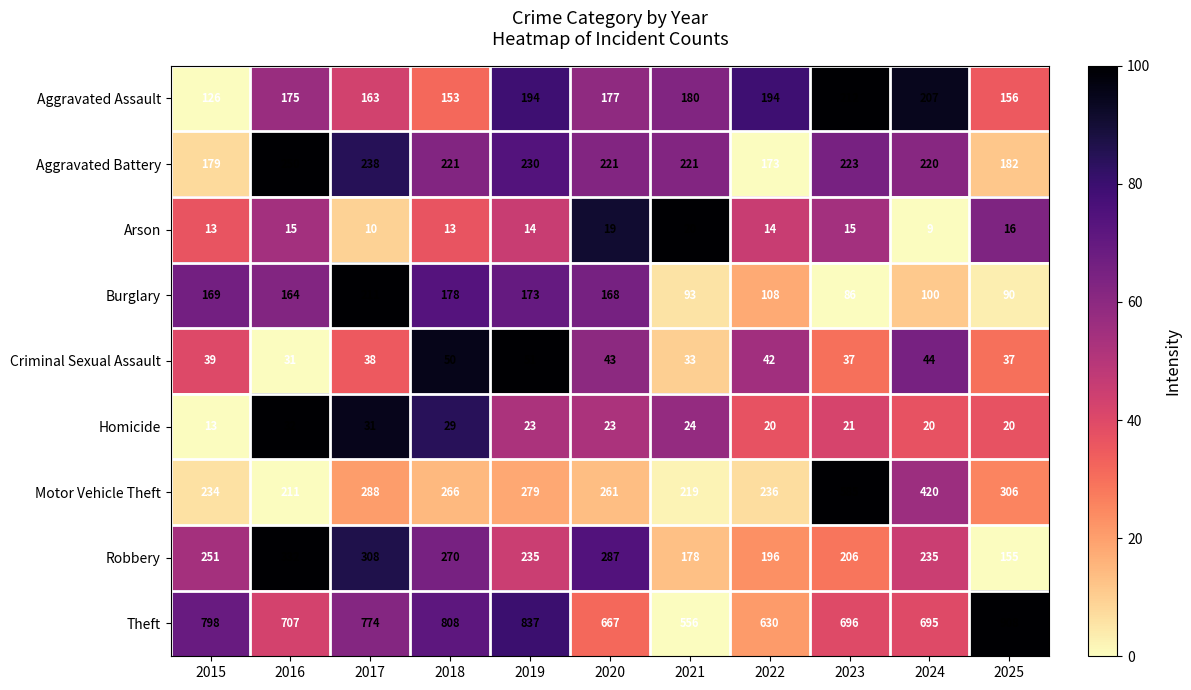

What is the average value of the Theft series?

734